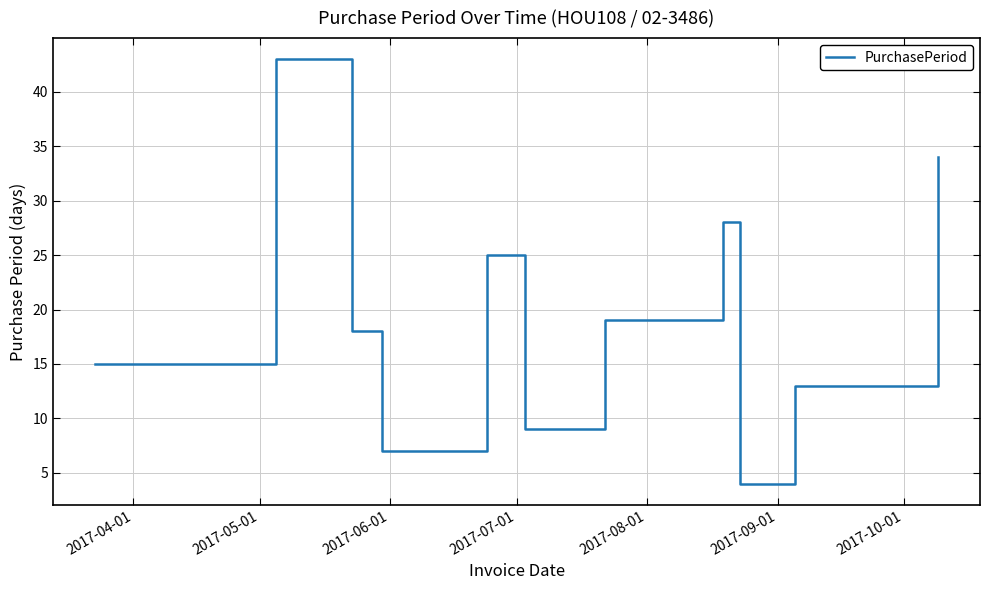

Reading right to left, extract all data points from this chart.

34	13	4	28	19	9	25	7	18	43	15